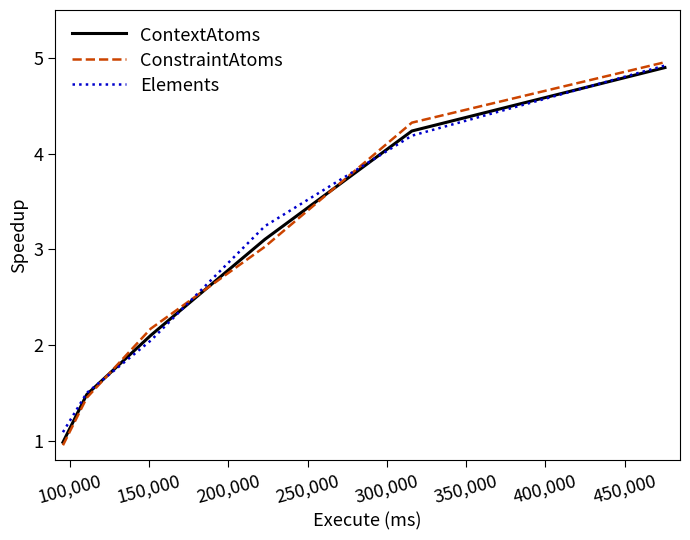

What is the lowest value of the Elements series?

1.1